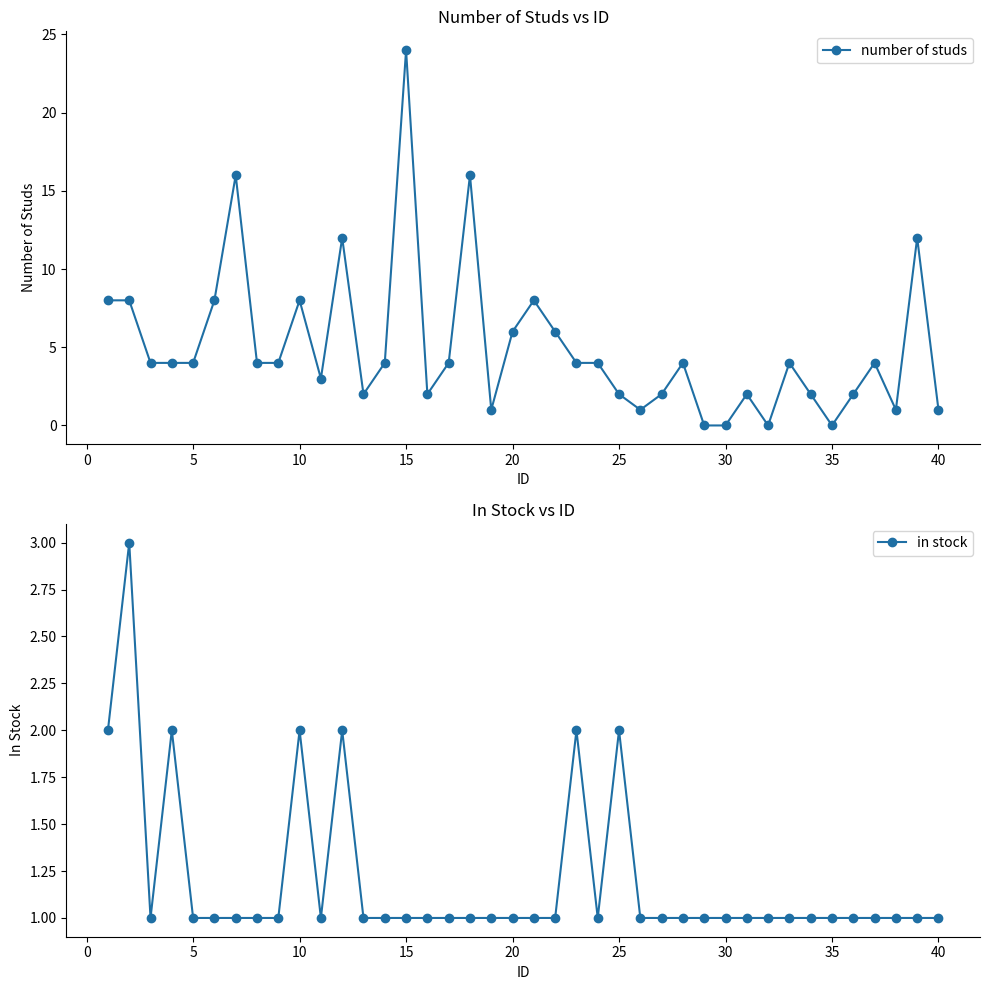

How many lines are shown in the chart?

2